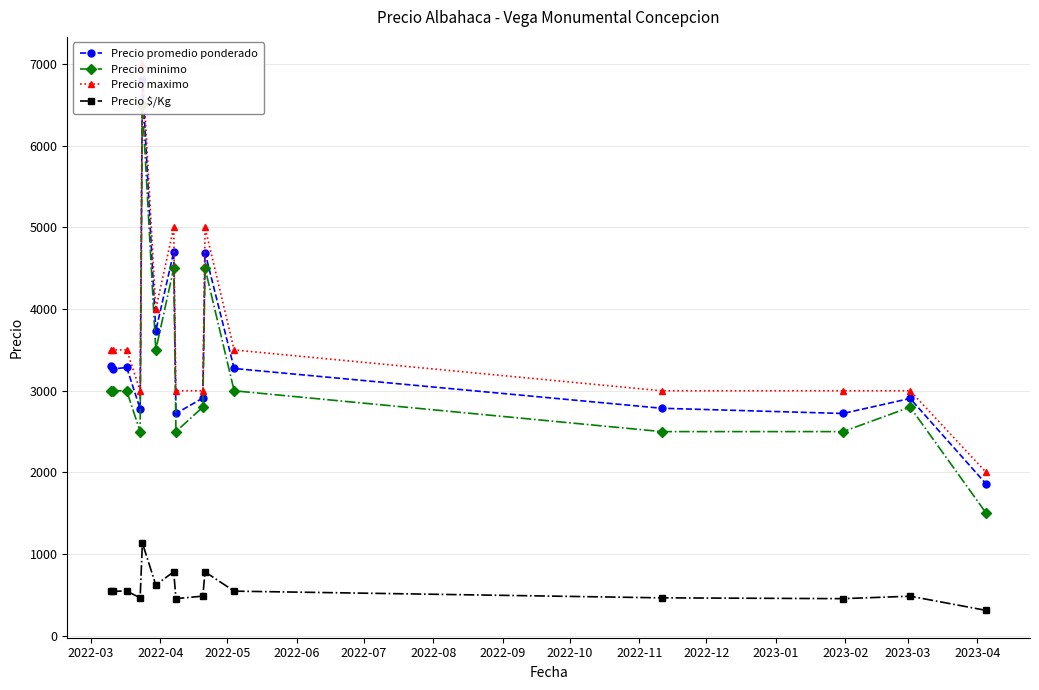

How many data points in Precio promedio ponderado are above 3267?

7